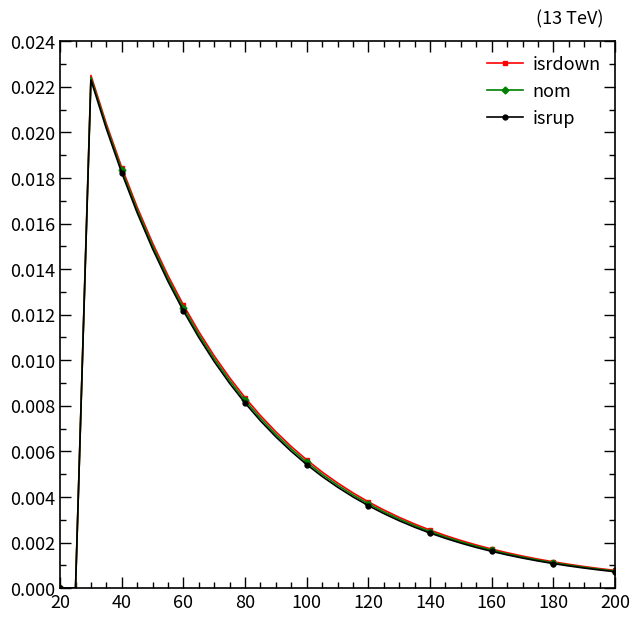

Between 80 and 100, which series saw the biggest shift?

isrdown